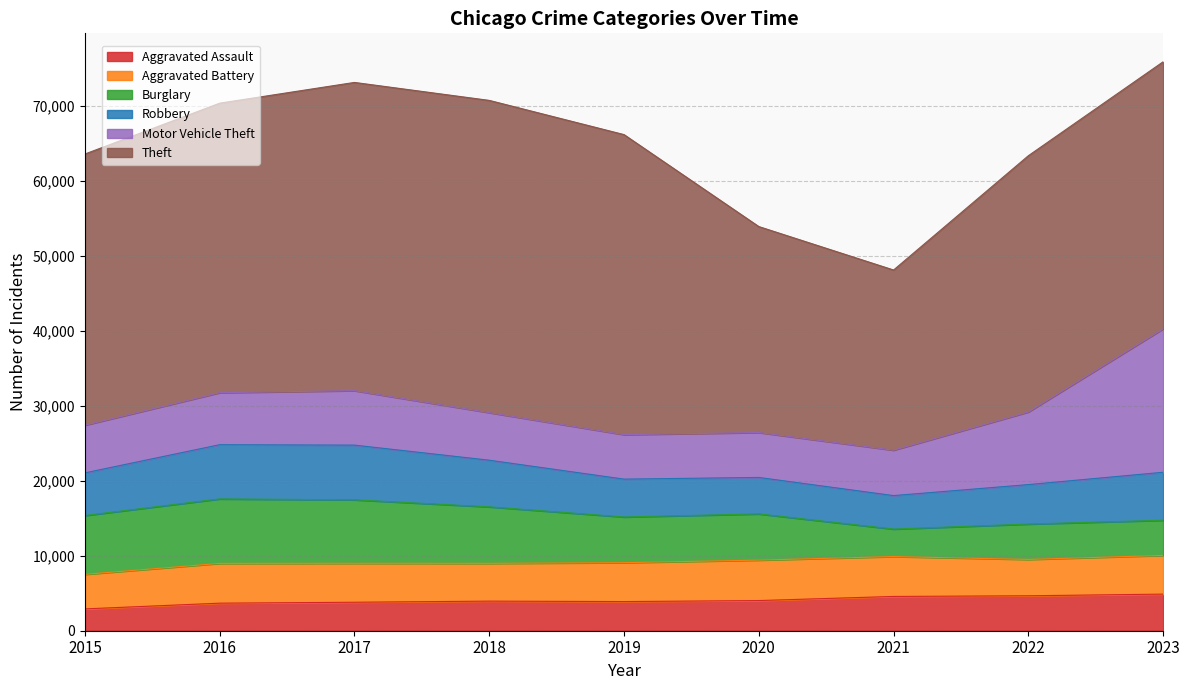

True or false: Theft has more than 0 points higher than both neighbors.

True